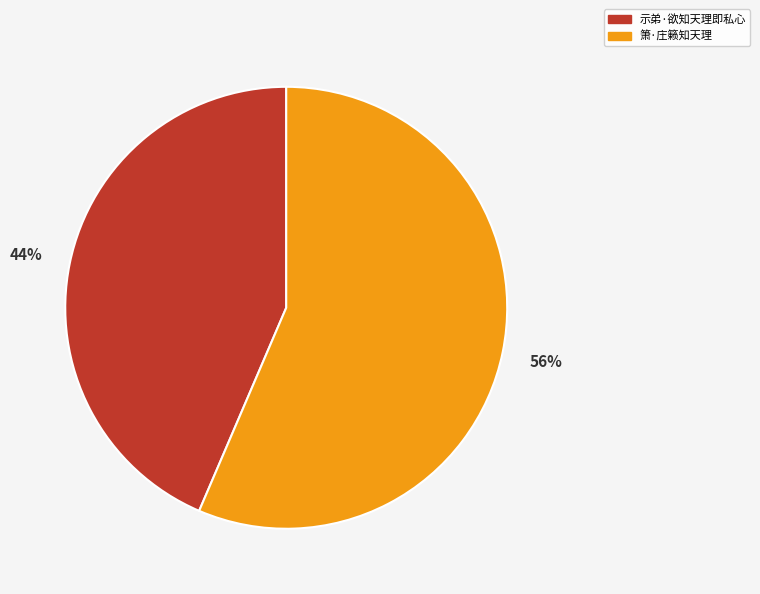

Which category accounts for the majority?

箫·庄籁知天理